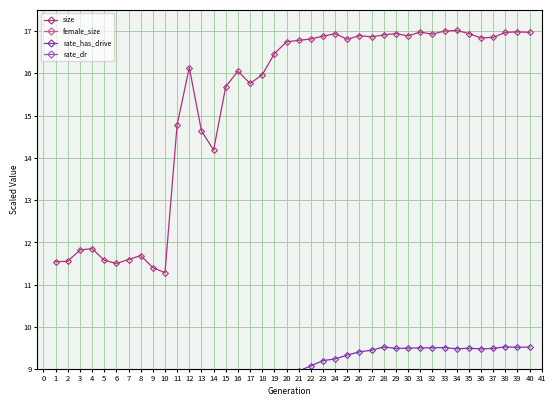

Reading right to left, transcribe all the data shown in this chart.

size: 17.0	17.0	17.0	16.9	16.8	16.9	17.0	17.0	16.9	17.0	16.9	16.9	16.9	16.9	16.9	16.8	16.9	16.9	16.8	16.8	16.7	16.5	16.0	15.8	16.0	15.7	14.2	14.6	16.1	14.8	11.3	11.4	11.7	11.6	11.5	11.6	11.9	11.8	11.6	11.5
female_size: 5.1	5.1	5.1	5.1	5.1	5.1	5.2	5.1	5.1	5.1	5.1	5.1	5.1	5.1	5.2	5.2	5.3	5.3	5.3	5.4	5.5	5.6	5.6	5.8	6.3	6.6	6.4	6.8	7.6	7.6	7.2	7.3	7.4	7.4	7.4	7.4	7.5	7.4	7.3	7.3
rate_has_drive: 9.5	9.5	9.5	9.5	9.5	9.5	9.5	9.5	9.5	9.5	9.5	9.5	9.5	9.5	9.4	9.3	9.2	9.2	9.1	9.0	8.8	8.6	8.3	7.8	7.0	6.3	5.6	4.7	3.9	2.4	0.0	0.0	0.0	0.0	0.0	0.0	0.0	0.0	0.0	0.0
rate_dr: 6.1	6.1	6.1	6.1	6.1	6.1	6.1	6.1	6.1	6.1	6.1	6.1	6.1	6.1	6.1	6.0	6.0	6.0	5.9	5.9	5.8	5.7	5.6	5.4	5.1	4.7	4.5	4.2	3.7	2.4	0.0	0.0	0.0	0.0	0.0	0.0	0.0	0.0	0.0	0.0